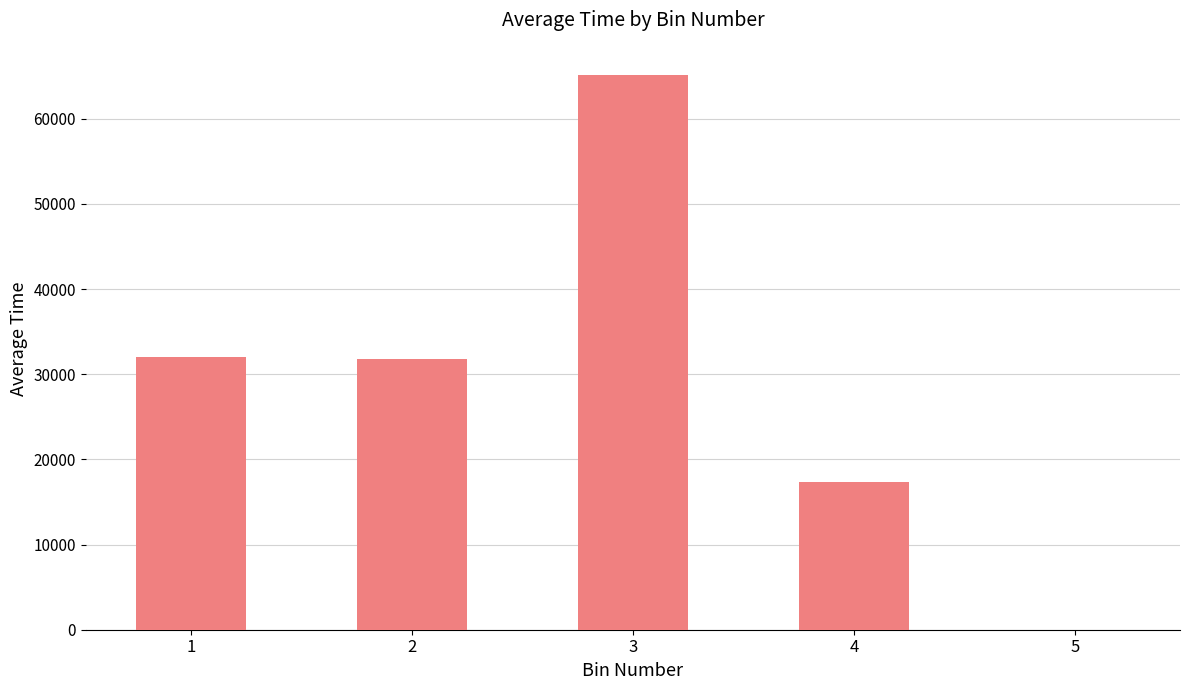

What is the maximum value shown in the chart?

65180.6